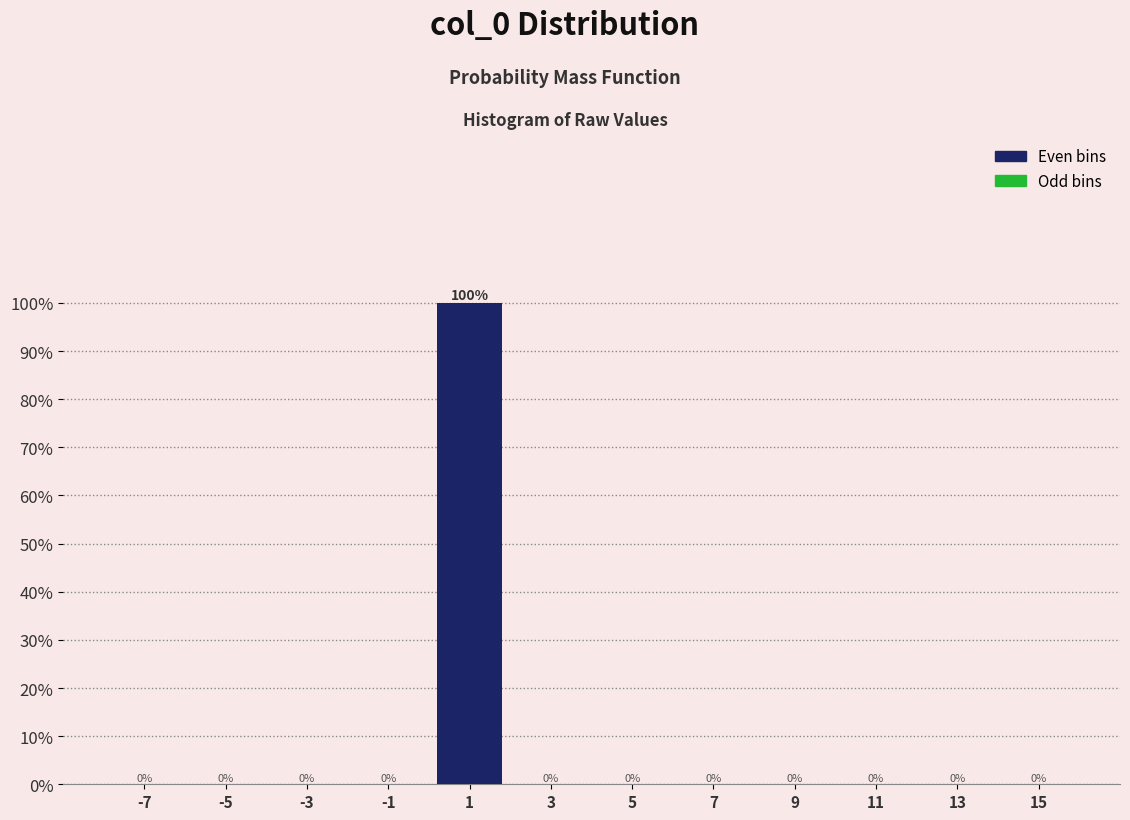

Reading left to right, list every bar in this chart as the range it spans on the x-axis followed by its height.

-8 to -6: 0
-6 to -4: 0
-4 to -2: 0
-2 to 0: 0
0 to 2: 100
2 to 4: 0
4 to 6: 0
6 to 8: 0
8 to 10: 0
10 to 12: 0
12 to 14: 0
14 to 16: 0